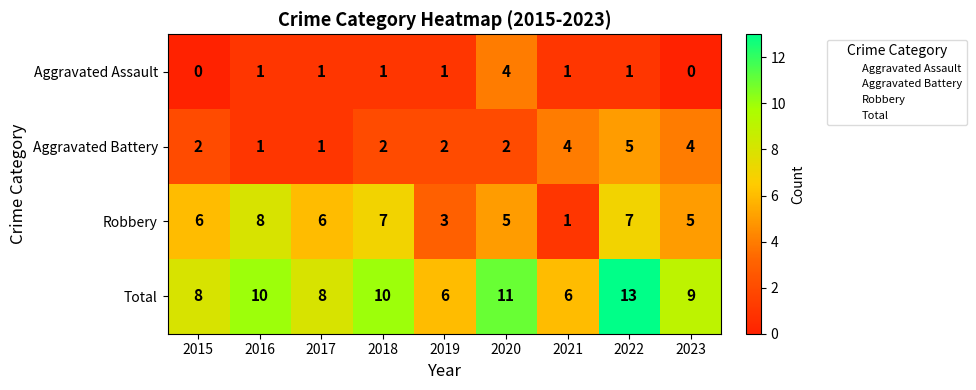

What is the sum of the Aggravated Assault values at 2022 and 2020?

5